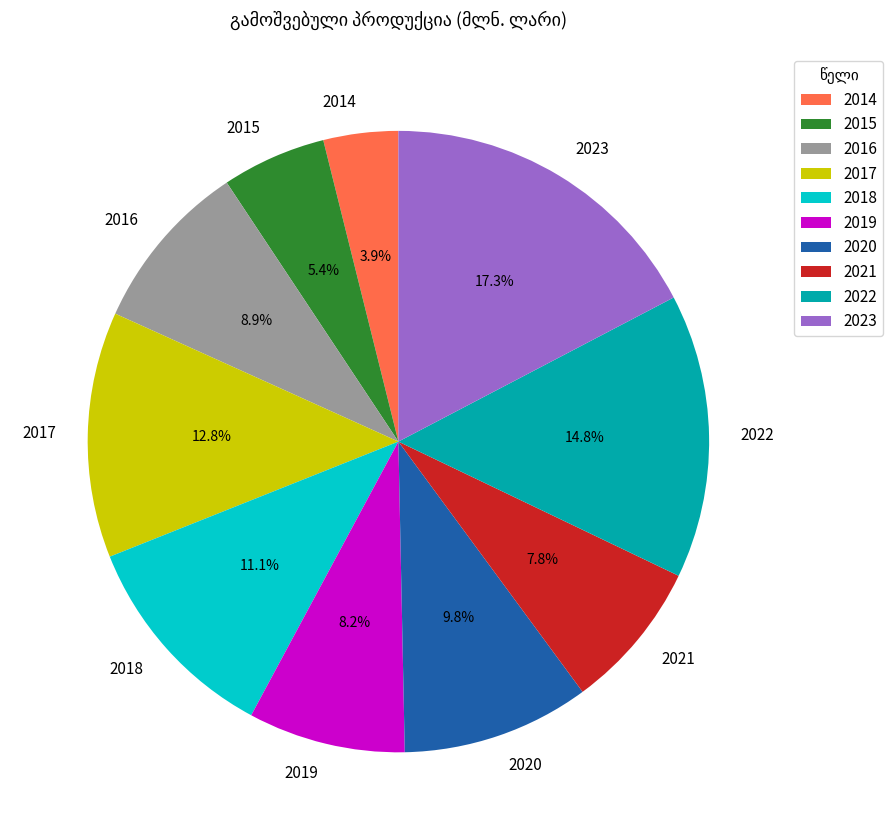

What is the ratio of the value at 2017 to the value at 2022?

0.9